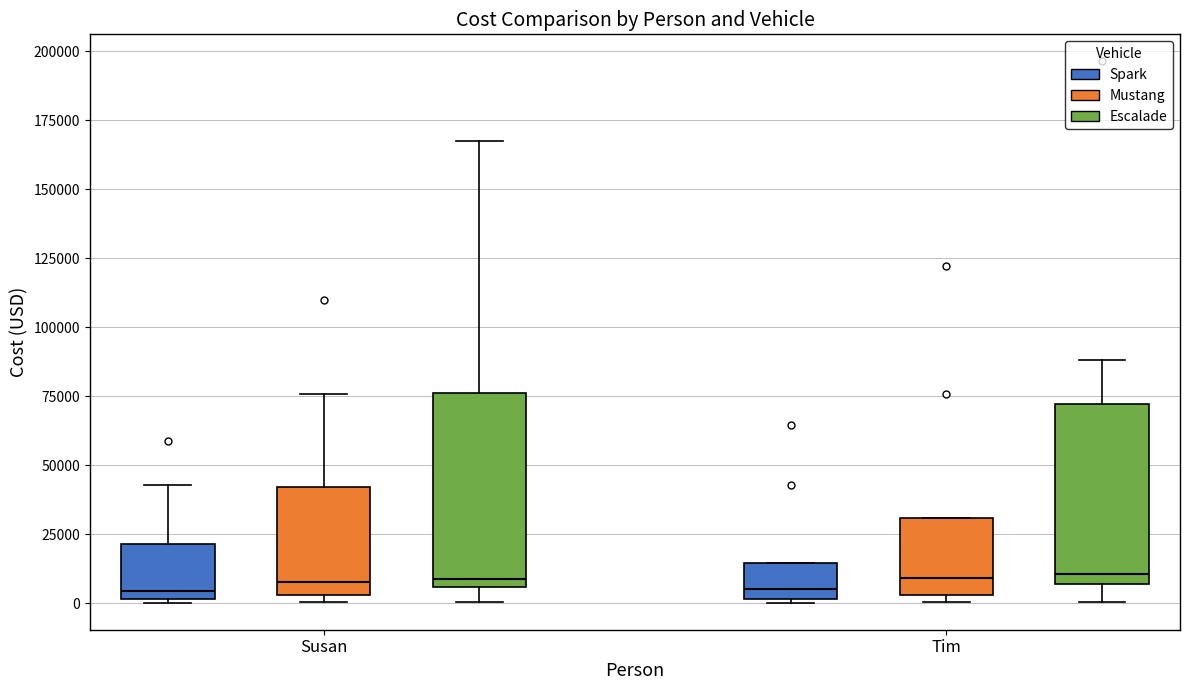

Reading left to right, read every box against the y-axis: the position of its median line, the range the box covers, and the ends of its whiskers. The values are not printed on the chart, so give them approximately, as read against the axis.

Susan (Spark): median 5000, box 0 to 20000, whiskers 0 to 45000
Susan (Mustang): median 10000, box 5000 to 40000, whiskers 0 to 75000
Susan (Escalade): median 10000, box 5000 to 75000, whiskers 0 to 165000
Tim (Spark): median 5000, box 0 to 15000, whiskers 0 to 15000
Tim (Mustang): median 10000, box 5000 to 30000, whiskers 0 to 30000
Tim (Escalade): median 10000, box 5000 to 70000, whiskers 0 to 90000